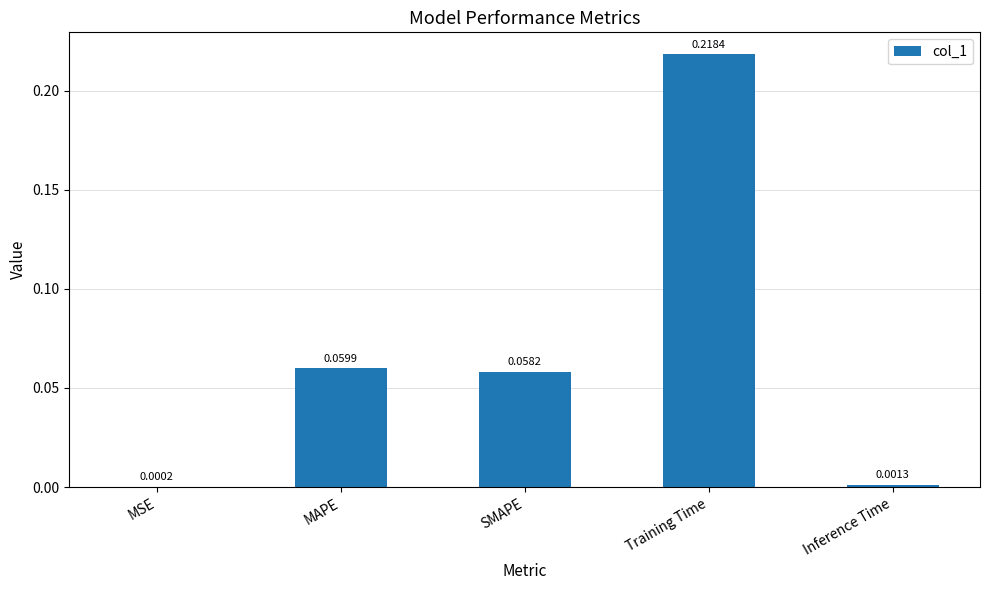

Which category has the highest value across all series?

Training Time